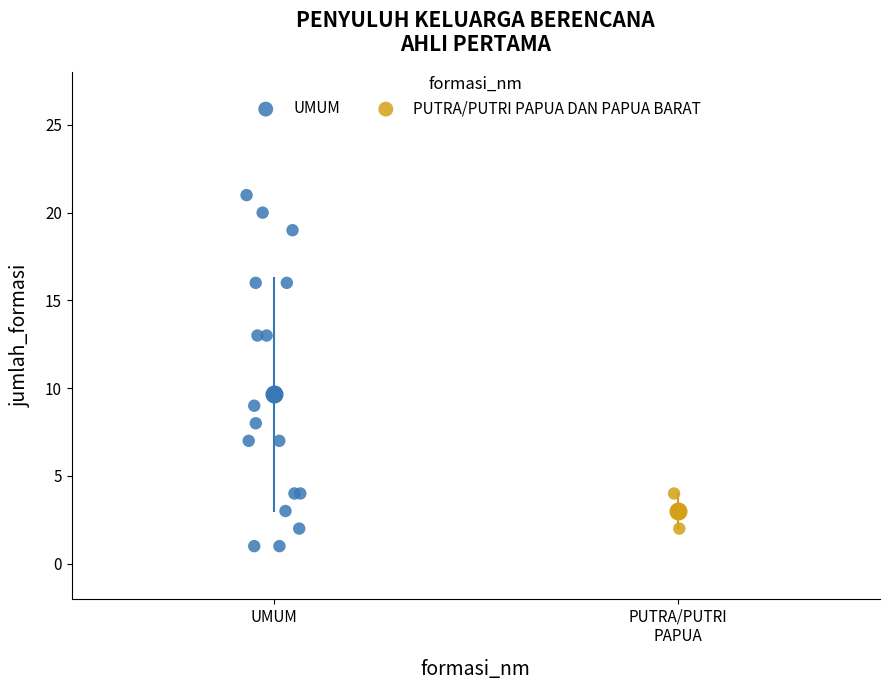

Which series has the widest spread of Y values?

UMUM